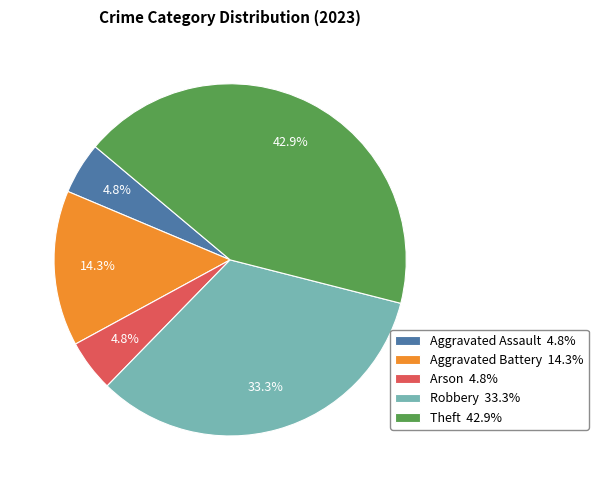

To the nearest percent, what is the average slice percentage?

20%